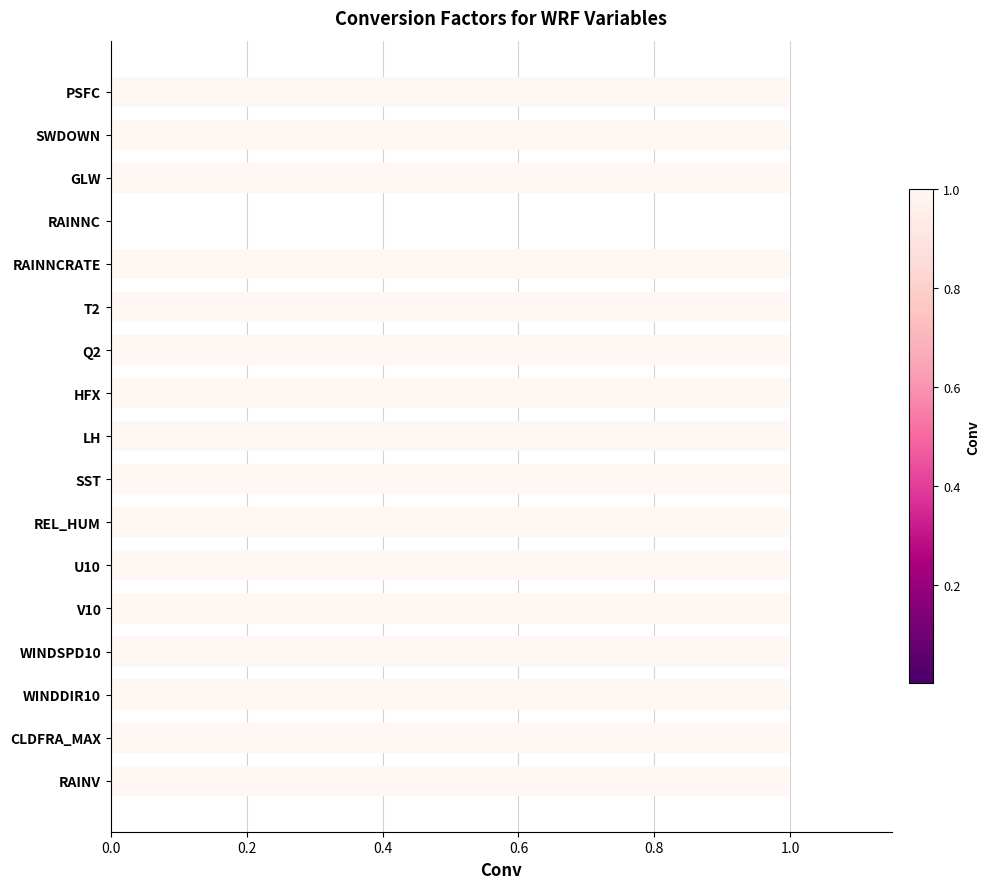

The chart shows a value of 0.6 at U10. True or false?

False